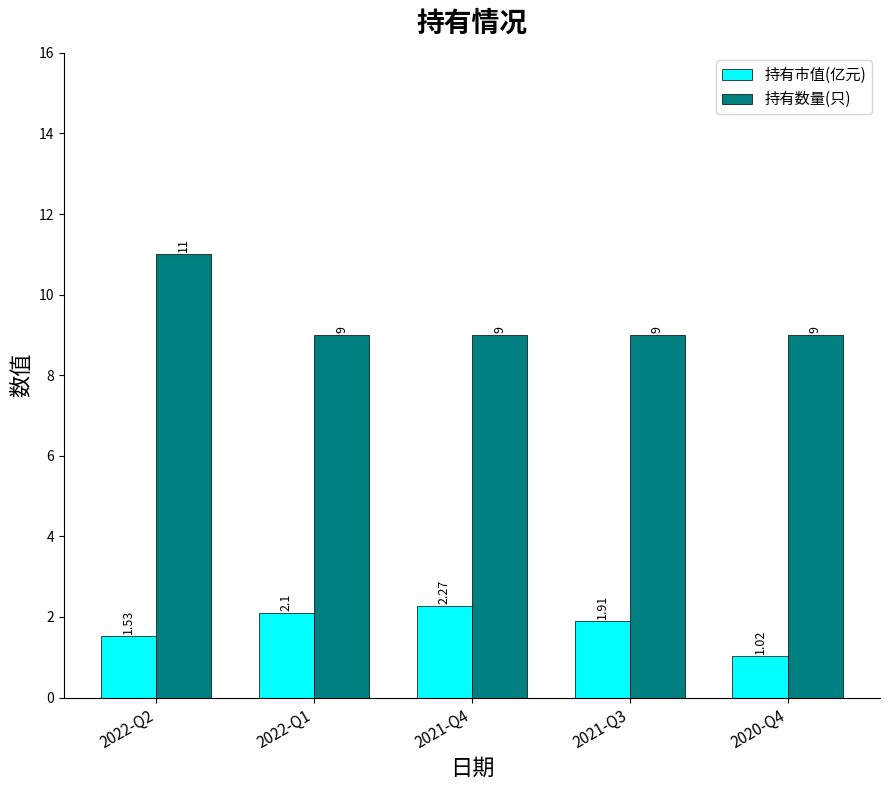

What are all the series names shown in the legend?

持有市值(亿元), 持有数量(只)